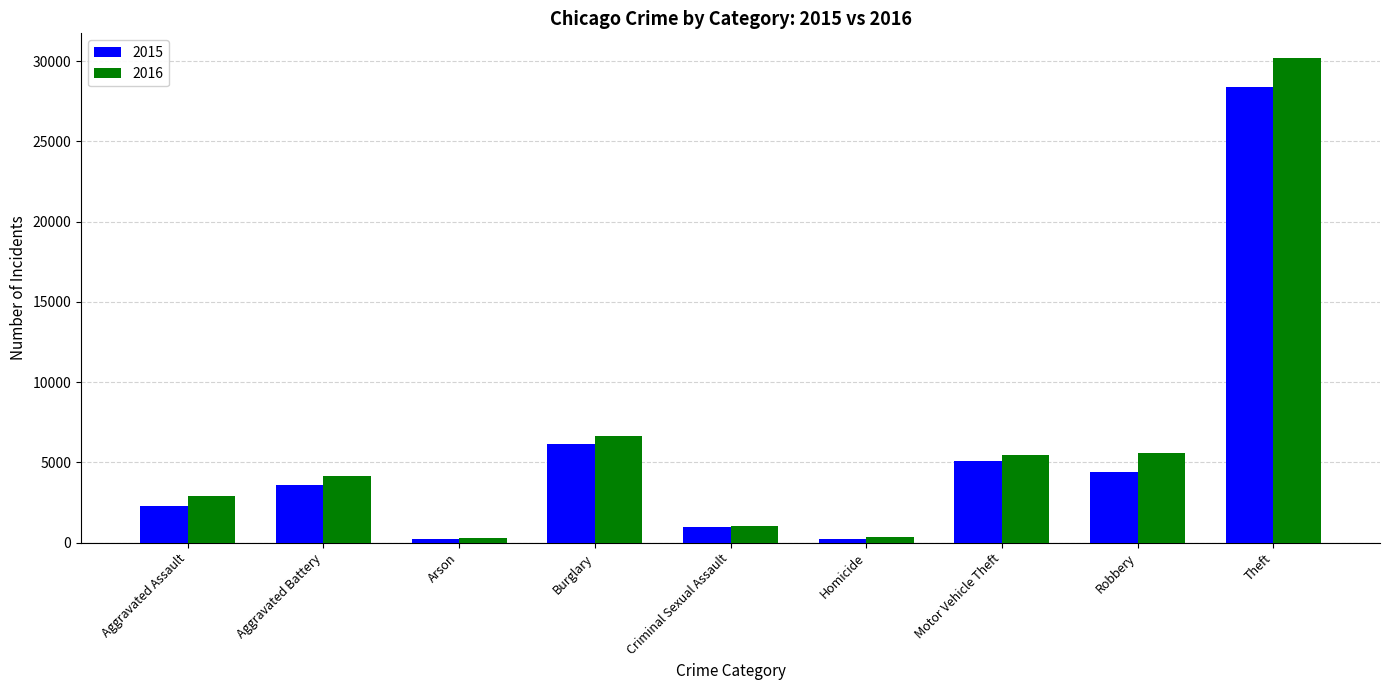

What is the maximum value shown in the chart?

30225